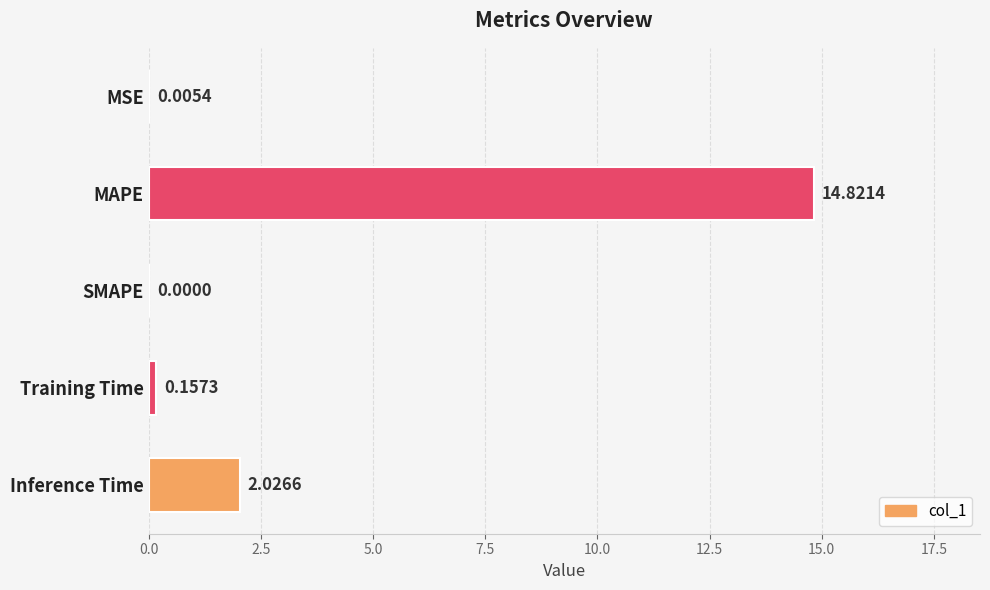

Which category has the highest value across all series?

MAPE